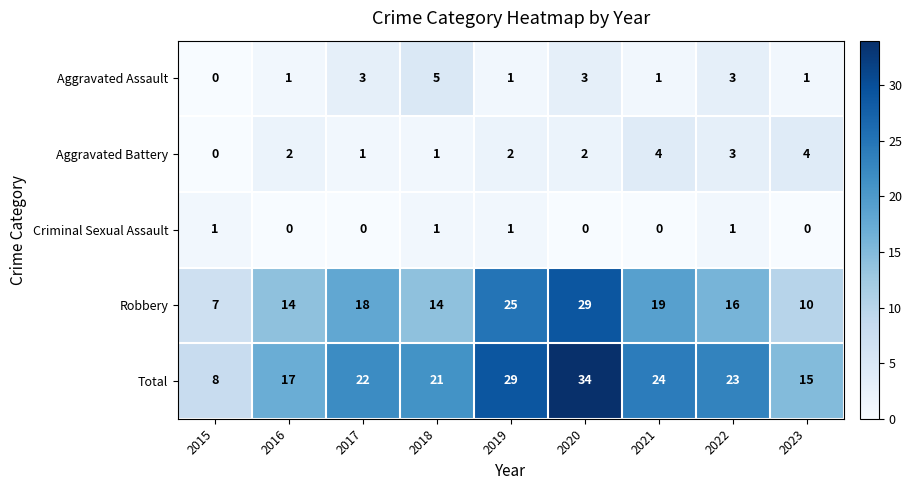

Which series changed the most between 2017 and 2018?

Robbery